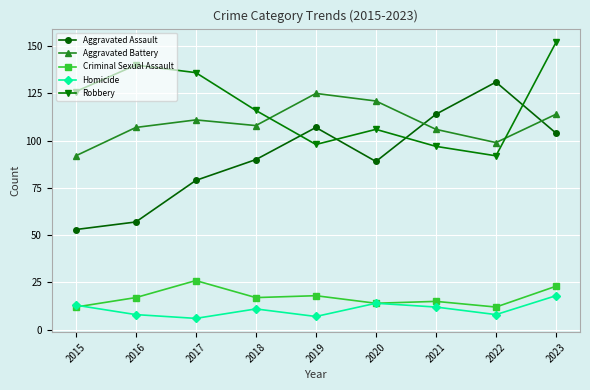

What is the sum of the Robbery values at 2022 and 2018?

208